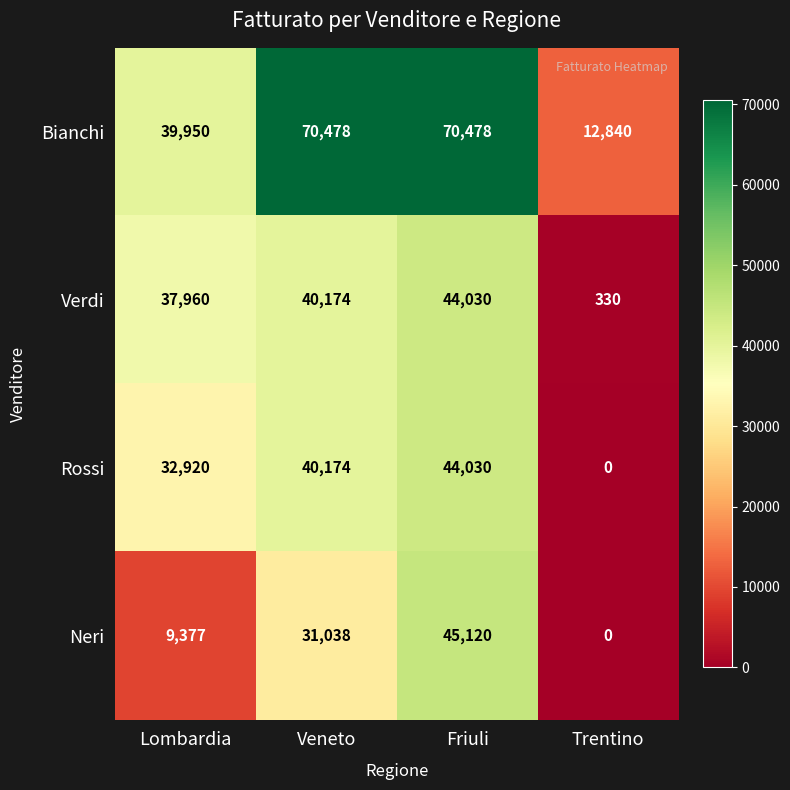

How many data points does each series have?

4